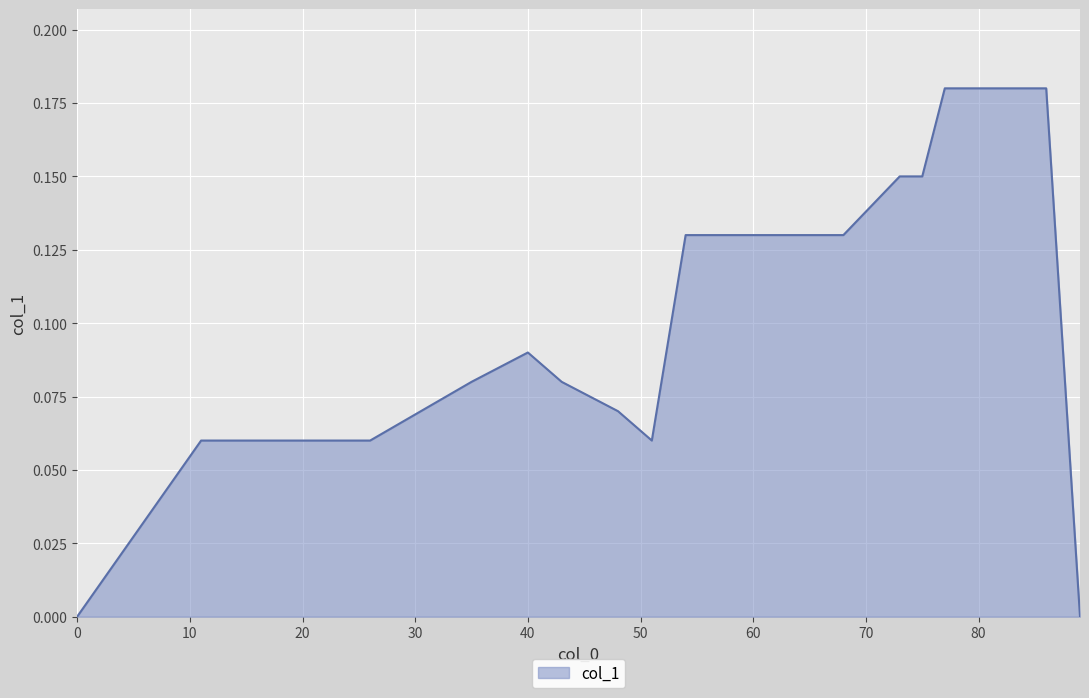

What is the value of the 17th point from the left?

0.2